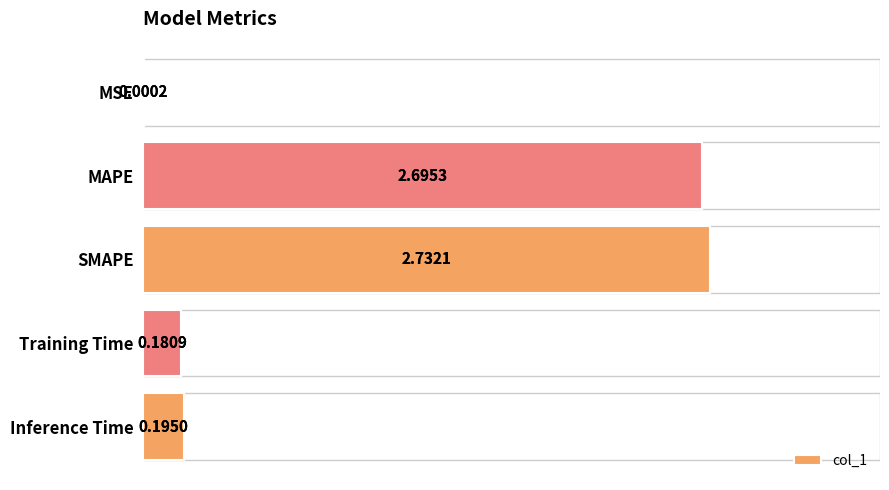

How many bars are there in total?

5